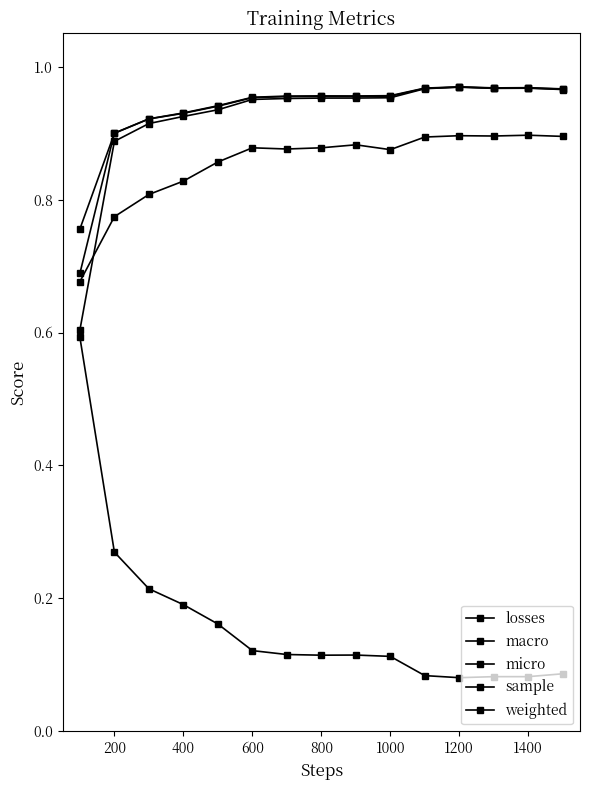

How many lines are shown in the chart?

5